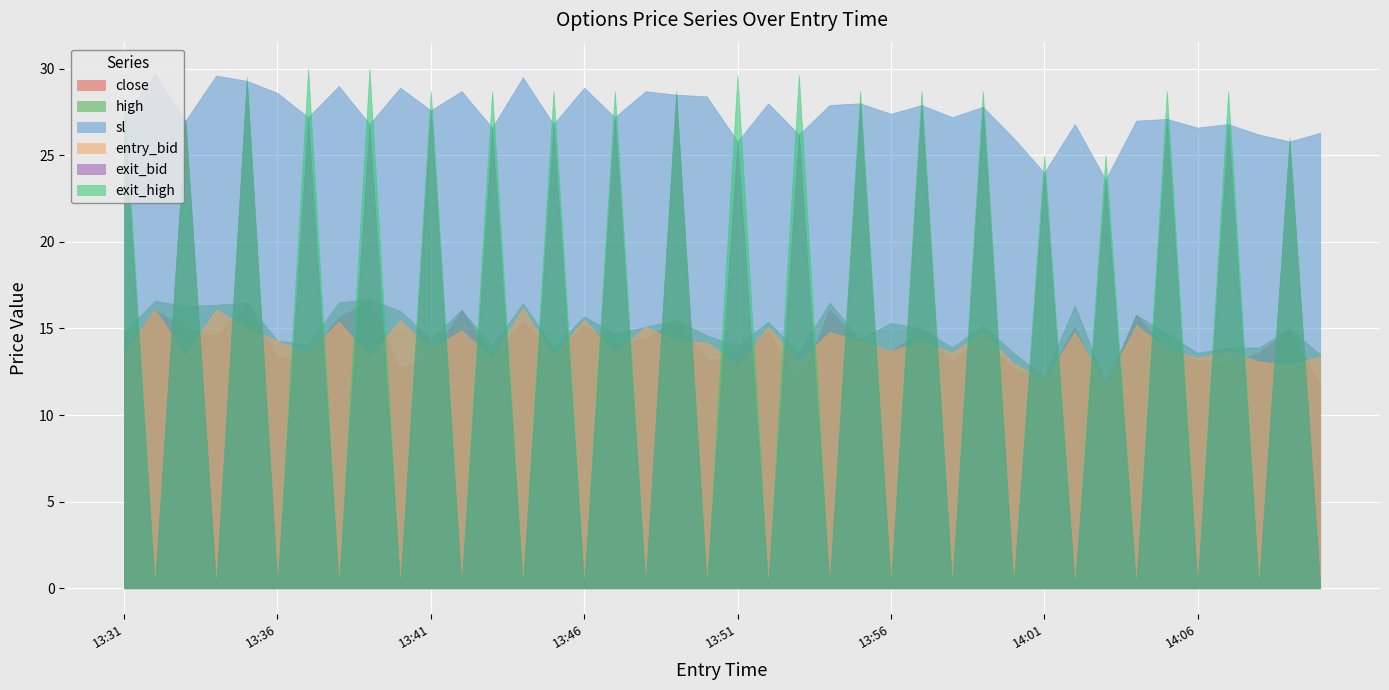

The value of exit_bid at 13:42 is 0.1. True or false?

True